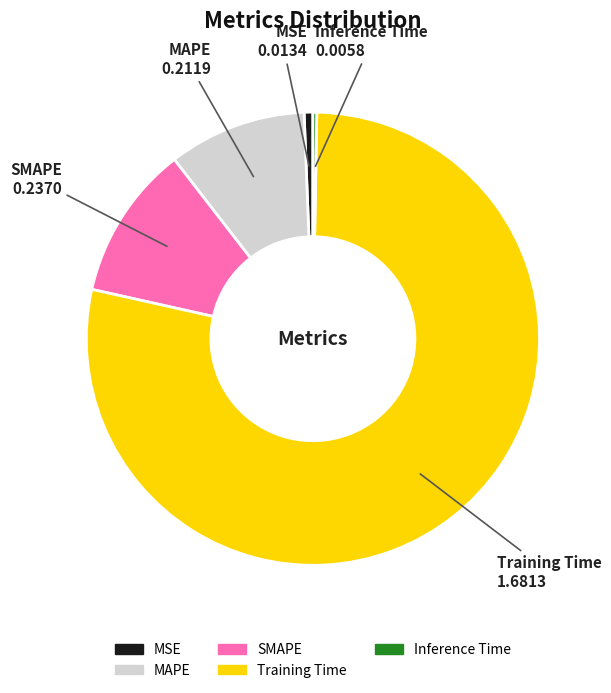

Is the sum of MAPE and SMAPE greater than half?

No